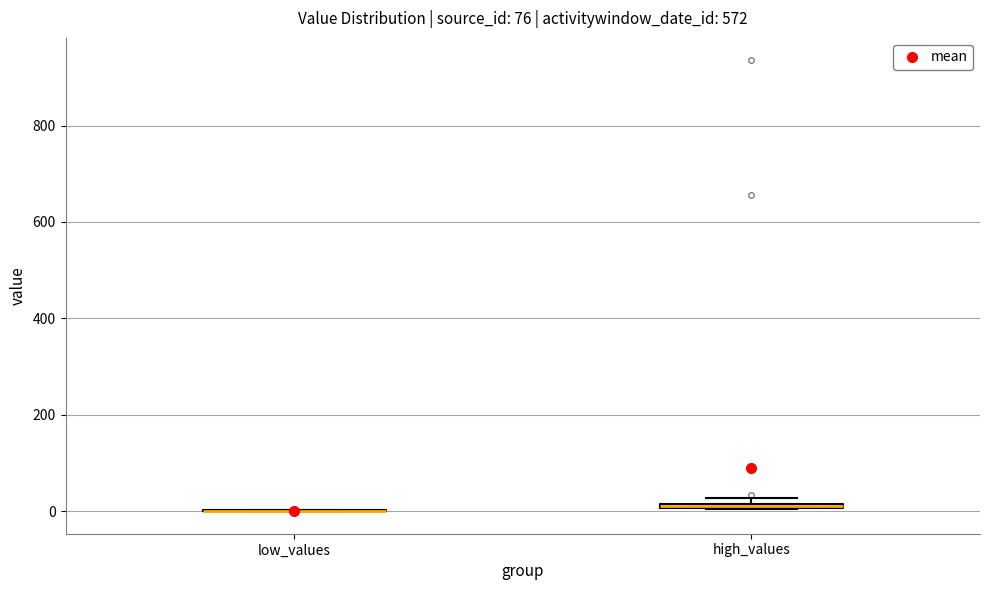

Where is the lower edge of the box for high_values on the y-axis? The values are not printed on the chart, so give them approximately, as read against the axis.

0